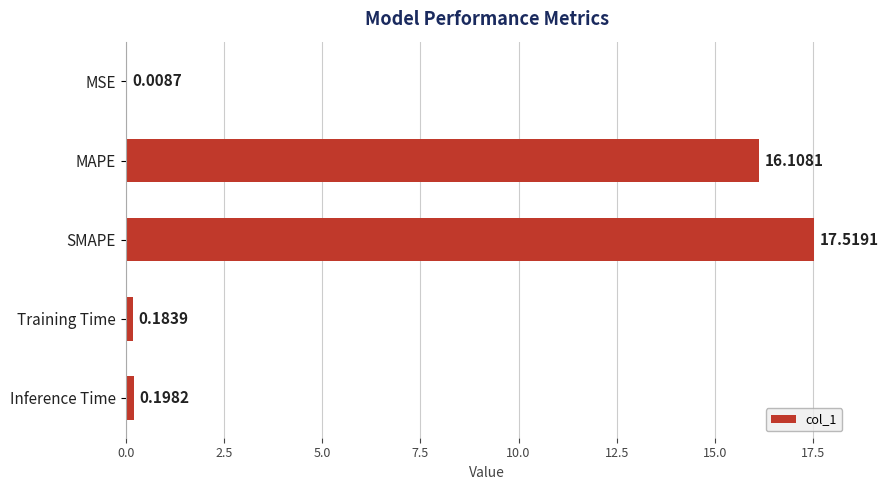

At which label is the value closest to 8?

Inference Time